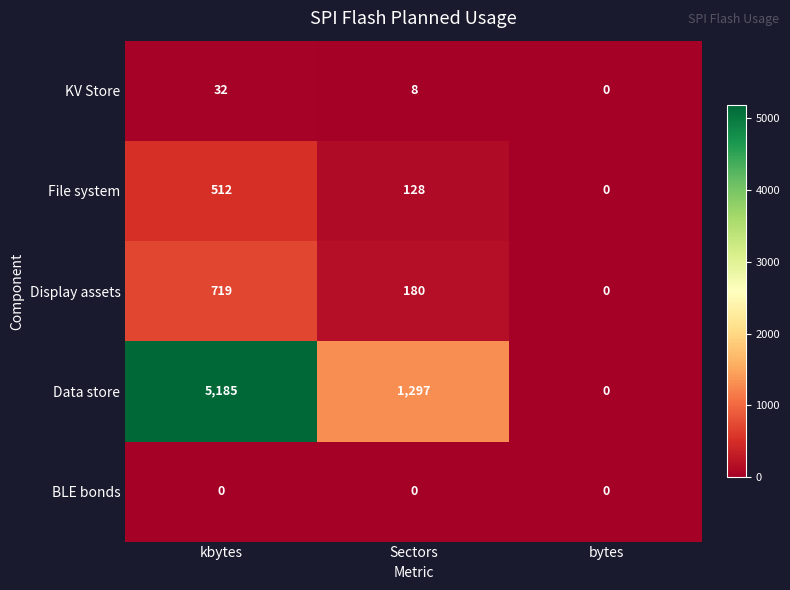

Rank the series by their maximum value, from highest to lowest.

Data store, Display assets, File system, KV Store, BLE bonds